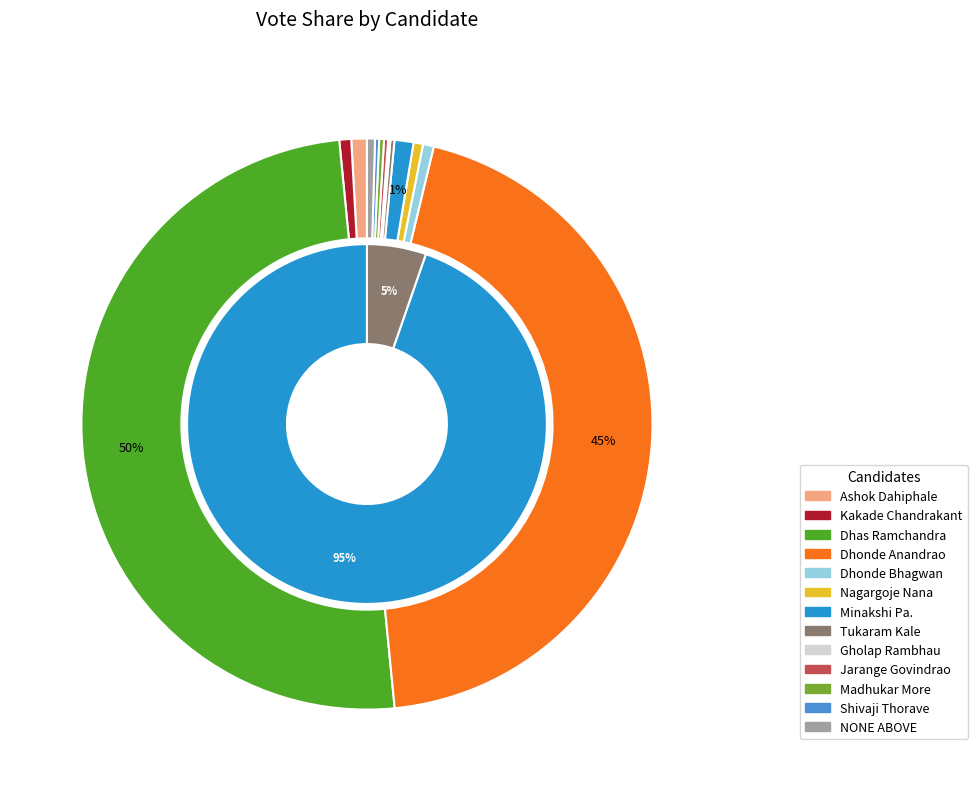

Does Shivaji Sahebrao Thorave account for over 50% of the chart?

No